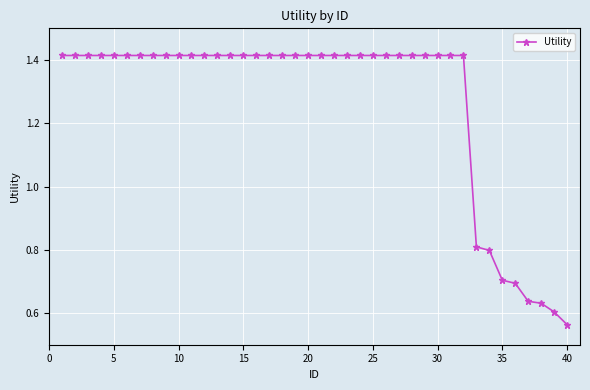

What is the average value?

1.3